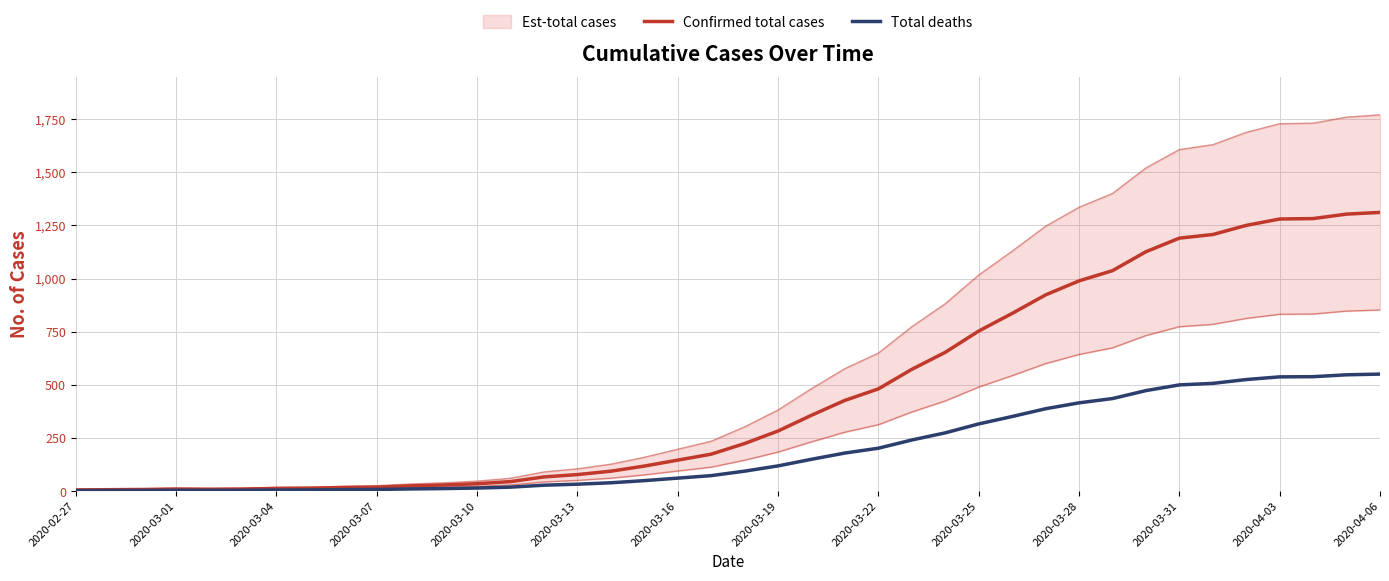

True or false: Total deaths has more than 0 interior local peaks.

True